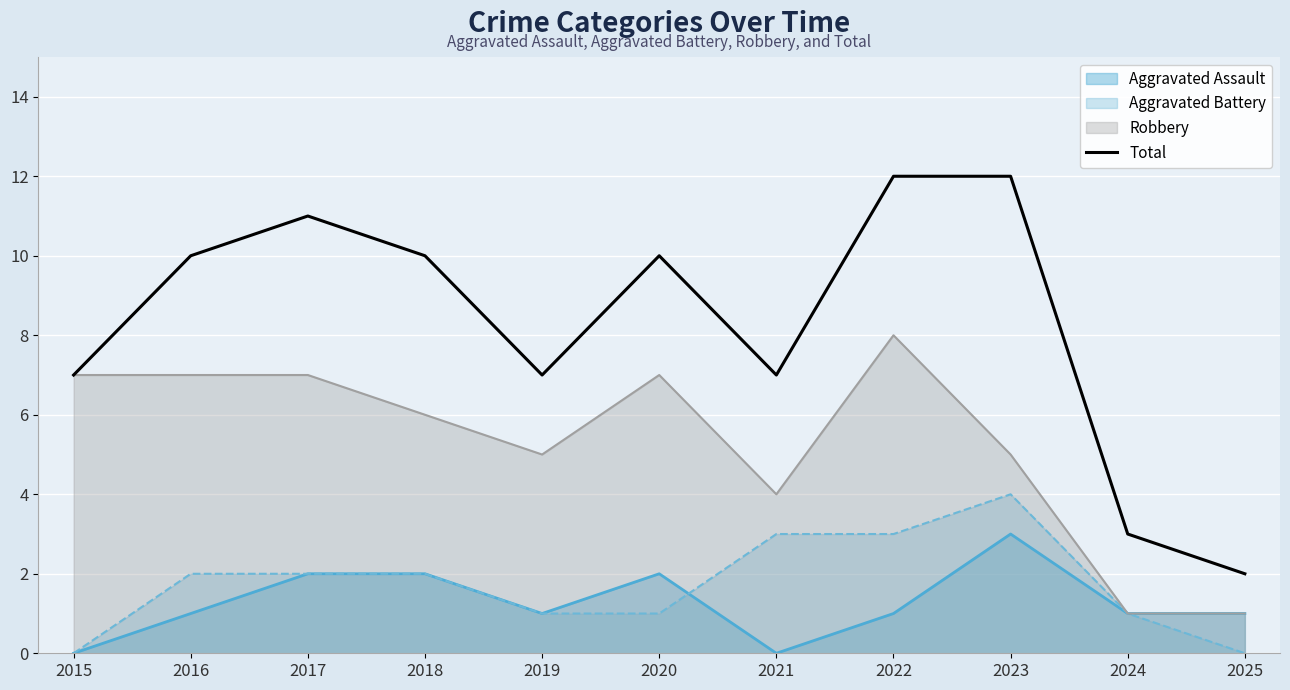

Which category has the highest value in the Robbery series?

2022